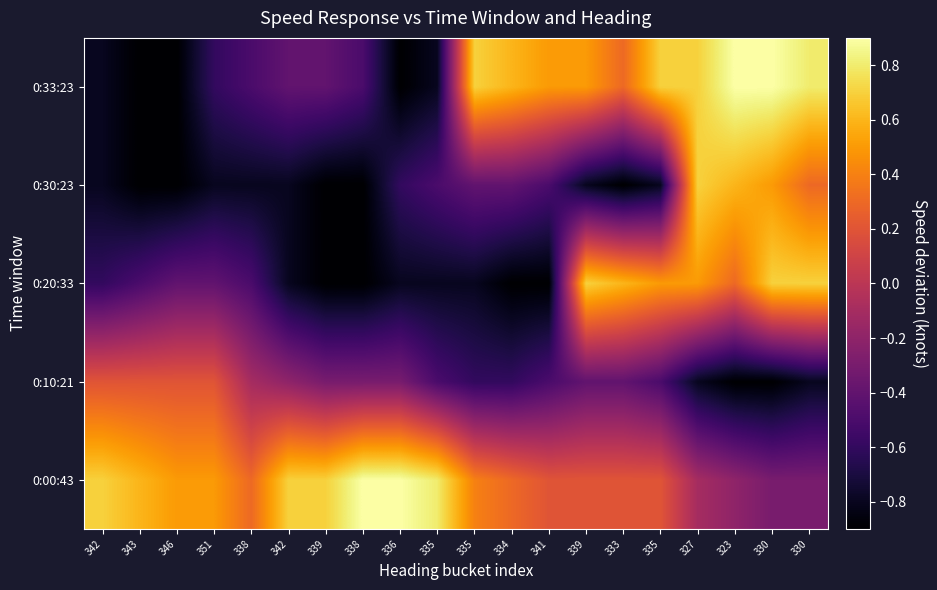

Reading left to right, transcribe all the data shown in this chart.

0:00:43: 342=0.7	343=0.6	346=0.5	351=0.5	338=0.3	342=0.7	339=0.7	338=0.9	336=0.9	335=0.8	335=0.4	334=0.3	341=0.2	339=0.2	333=0.2	335=0.2	327=-0.1	323=-0.2	330=-0.3	330=-0.3
0:10:21: 342=0.2	343=0.2	346=0.2	351=0.2	338=-0.1	342=-0.2	339=-0.3	338=-0.3	336=-0.3	335=-0.5	335=-0.6	334=-0.6	341=-0.5	339=-0.4	333=-0.4	335=-0.5	327=-0.8	323=-0.9	330=-0.9	330=-0.8
0:20:33: 342=-0.6	343=-0.5	346=-0.4	351=-0.4	338=-0.5	342=-0.8	339=-0.9	338=-0.9	336=-0.8	335=-0.8	335=-0.8	334=-0.9	341=-0.9	339=0.7	333=0.6	335=0.5	327=0.5	323=0.3	330=0.7	330=0.7
0:30:23: 342=-0.8	343=-0.9	346=-0.9	351=-0.8	338=-0.8	342=-0.8	339=-0.9	338=-0.9	336=-0.6	335=-0.5	335=-0.4	334=-0.4	341=-0.5	339=-0.8	333=-0.9	335=-0.8	327=0.7	323=0.6	330=0.5	330=0.3
0:33:23: 342=-0.8	343=-0.9	346=-0.9	351=-0.6	338=-0.5	342=-0.4	339=-0.4	338=-0.5	336=-0.9	335=-0.8	335=0.7	334=0.6	341=0.5	339=0.5	333=0.3	335=0.7	327=0.7	323=0.9	330=0.9	330=0.8